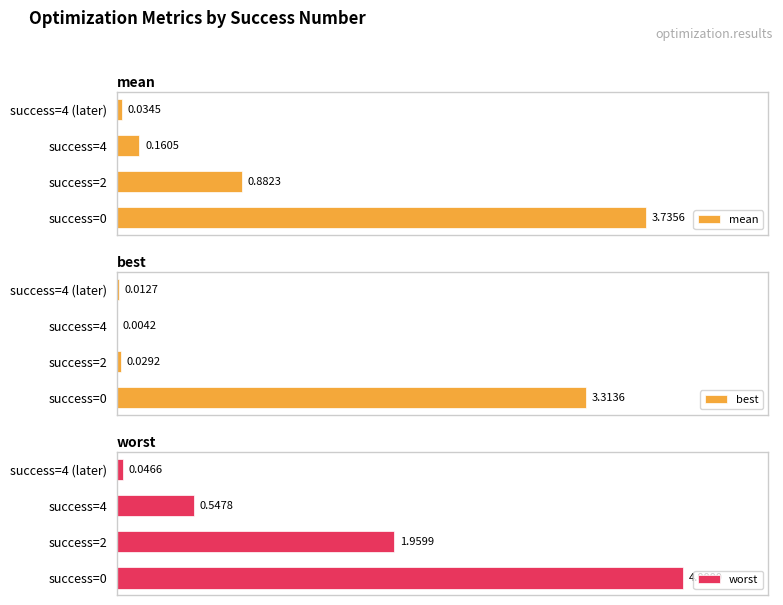

At which label is mean closest to 1?

success=2